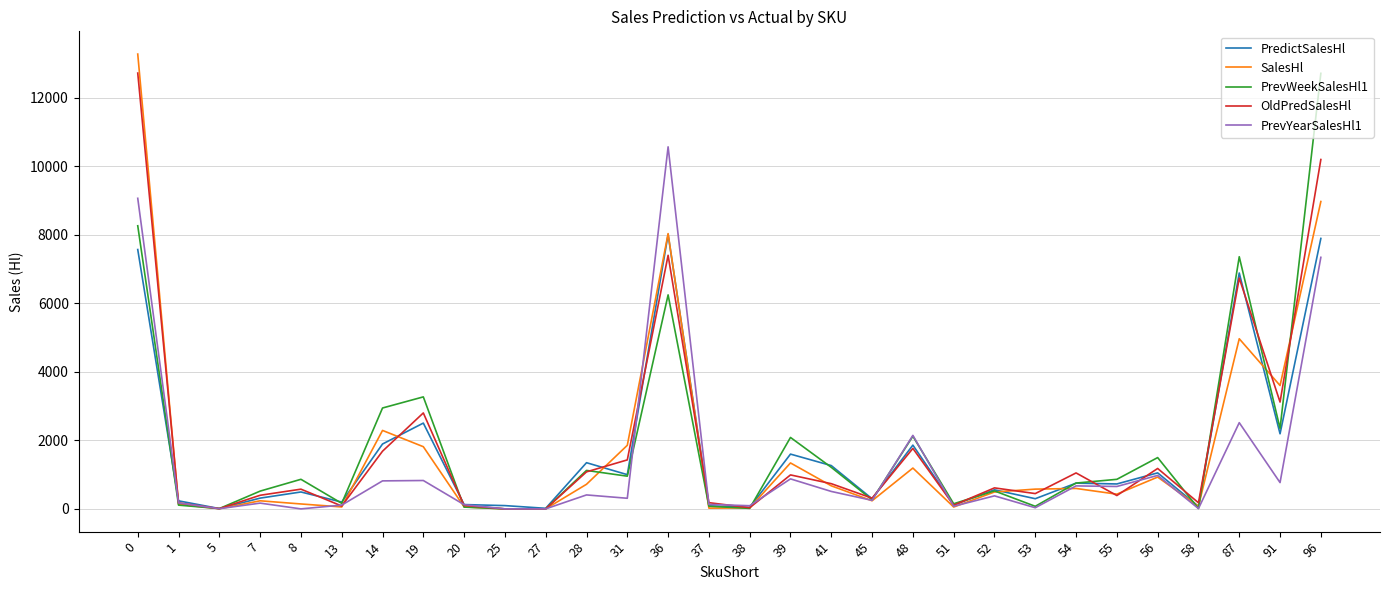

Where is the first local minimum for PredictSalesHl?

5